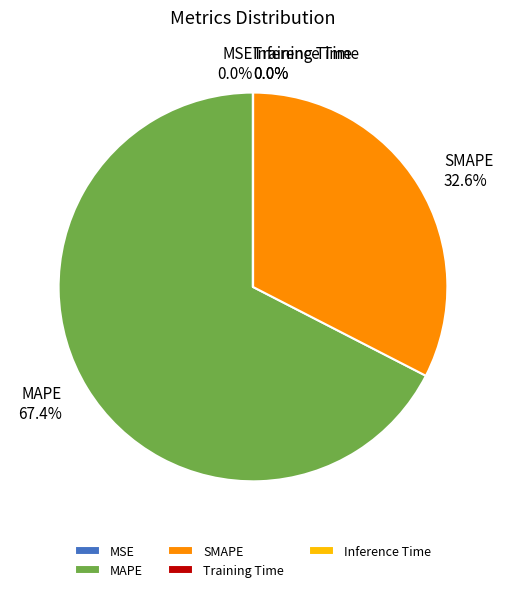

Which slice is the largest?

MAPE